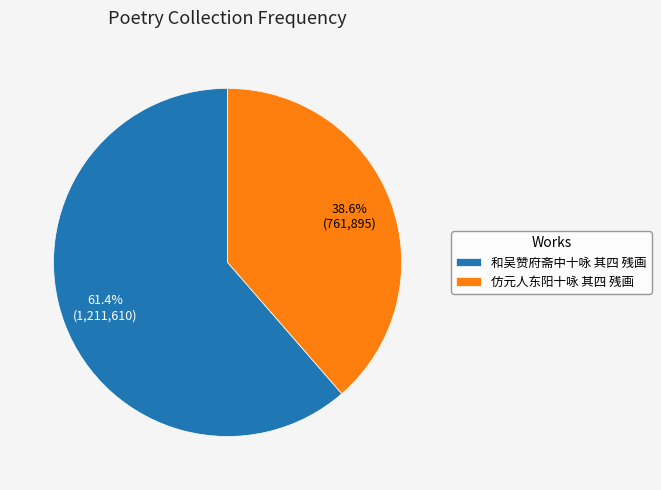

To the nearest percent, what is the difference between the largest and smallest slice percentages?

23%